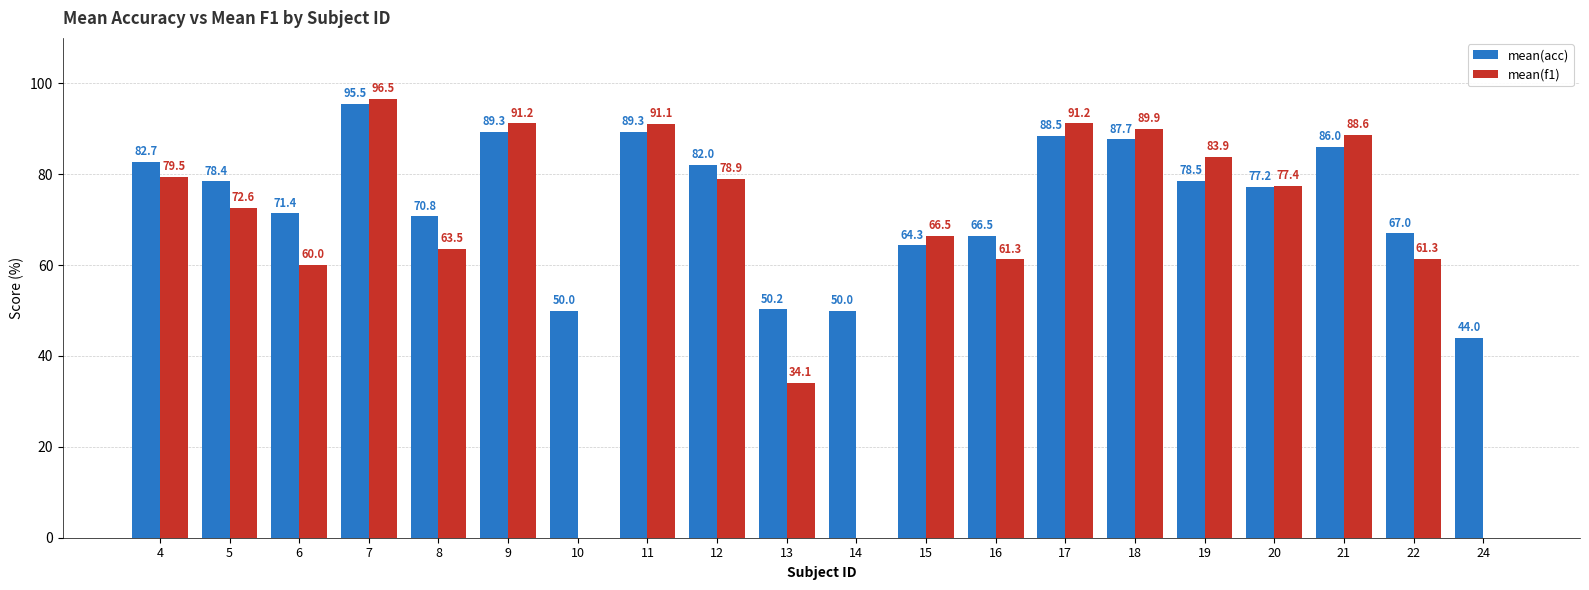

Is the value of mean(f1) at 9 greater than the value of mean(acc) at 20?

Yes